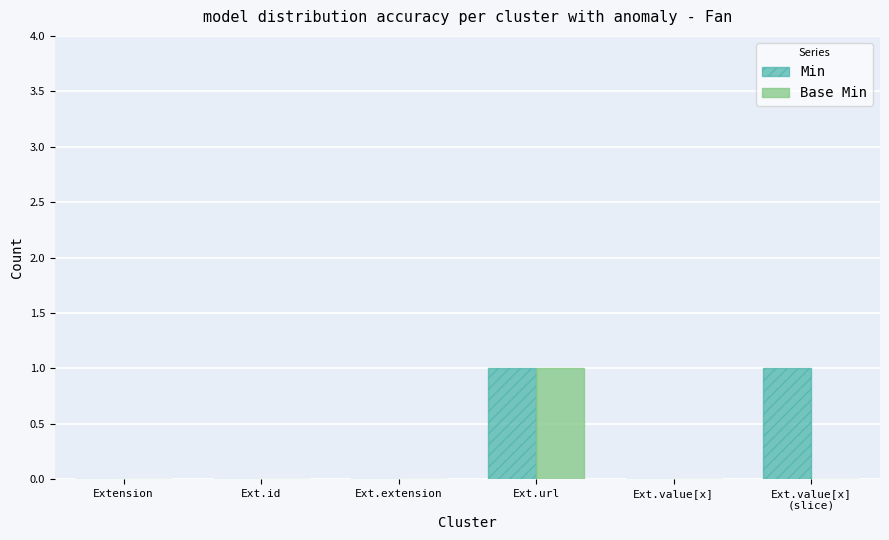

At which label does Base Min reach its peak?

Ext.url